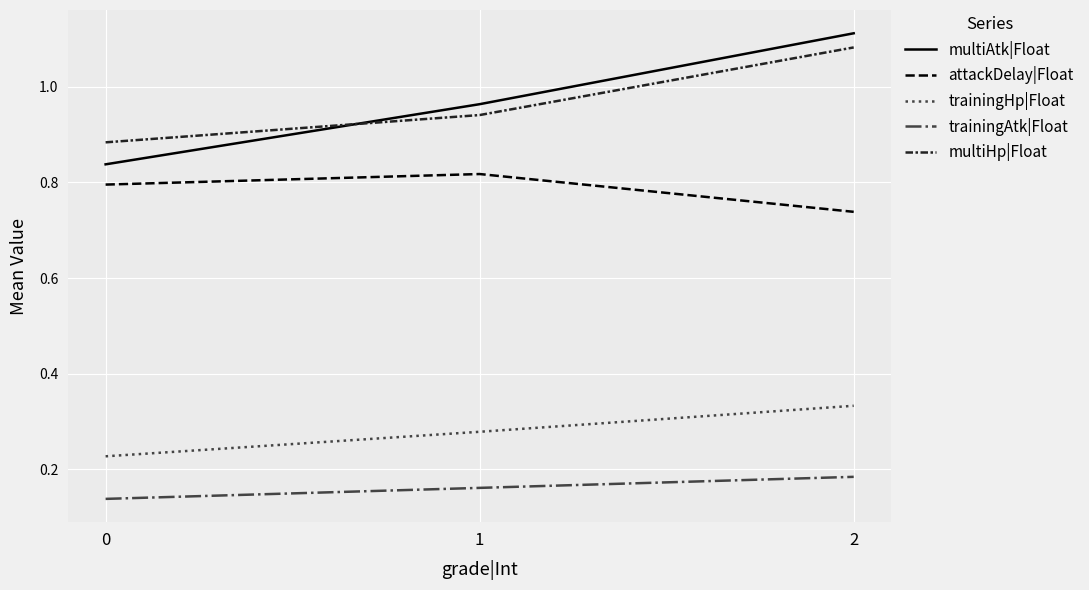

Rank the series by their maximum value, from highest to lowest.

multiAtk|Float, multiHp|Float, attackDelay|Float, trainingHp|Float, trainingAtk|Float